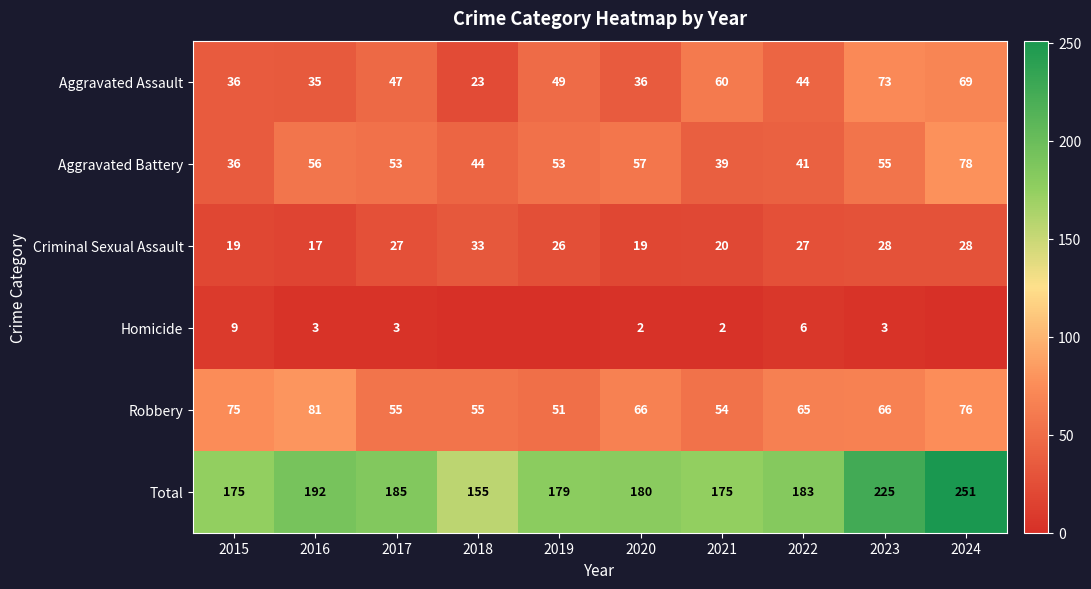

Count the number of categories in the chart.

10